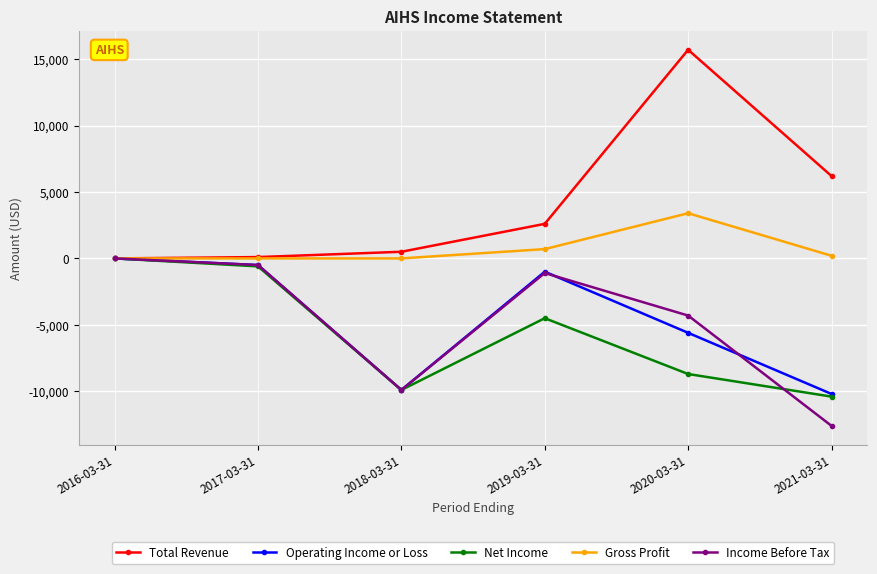

Which series has the largest total across all categories?

Total Revenue